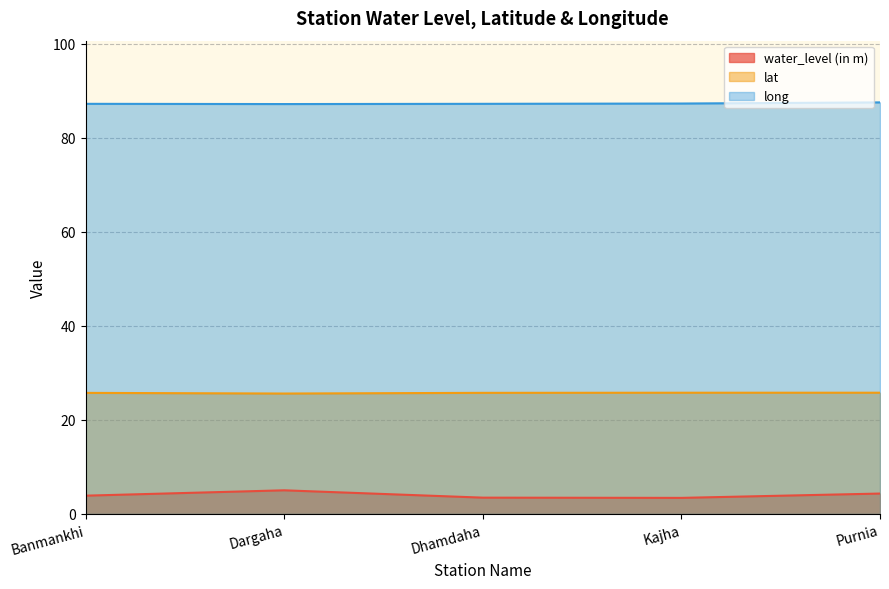

List the series in order of their overall mean, highest first.

long, lat, water_level (in m)